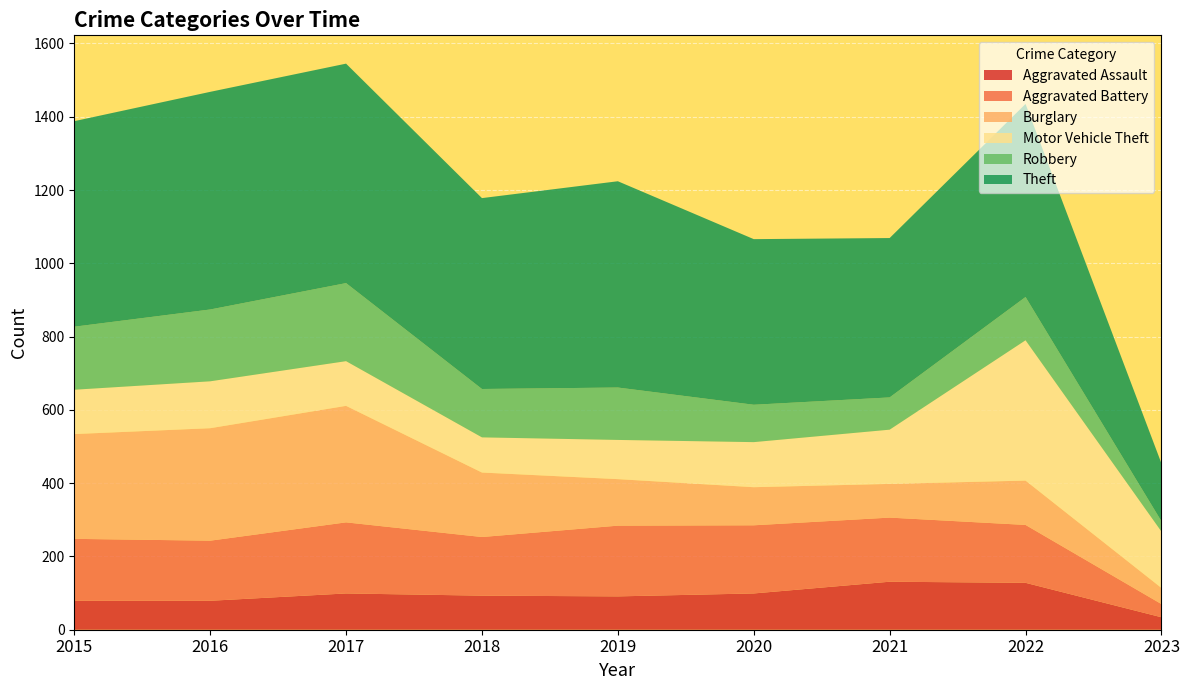

Reading right to left, transcribe all the data shown in this chart.

Aggravated Assault: 2023=34	2022=128	2021=131	2020=99	2019=91	2018=93	2017=99	2016=79	2015=79
Aggravated Battery: 2023=36	2022=158	2021=175	2020=186	2019=193	2018=160	2017=194	2016=164	2015=169
Burglary: 2023=44	2022=121	2021=92	2020=104	2019=127	2018=176	2017=318	2016=307	2015=286
Motor Vehicle Theft: 2023=154	2022=383	2021=148	2020=123	2019=107	2018=96	2017=122	2016=128	2015=121
Robbery: 2023=28	2022=118	2021=88	2020=102	2019=143	2018=132	2017=213	2016=196	2015=172
Theft: 2023=158	2022=527	2021=435	2020=452	2019=563	2018=521	2017=599	2016=594	2015=561